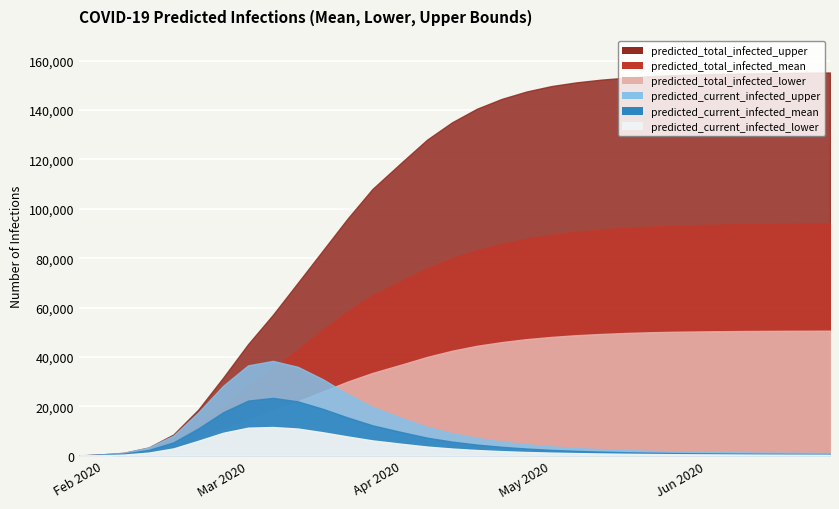

Which series has the largest total across all categories?

predicted_total_infected_upper